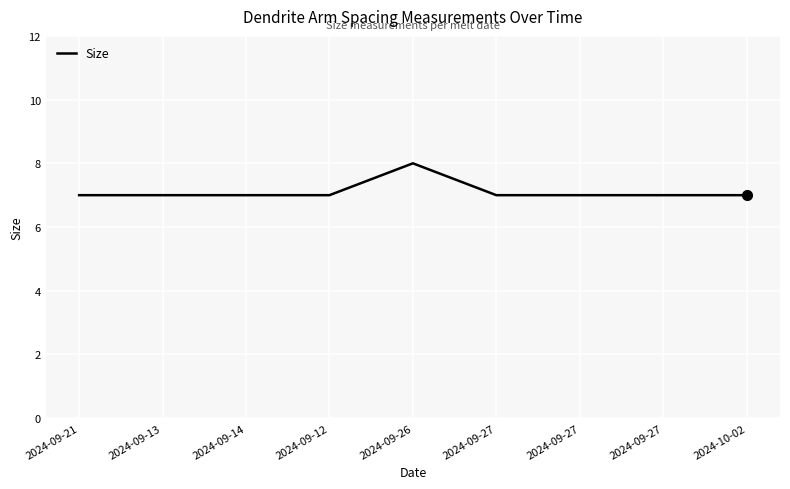

Does the chart display data point markers on the line(s)?

No